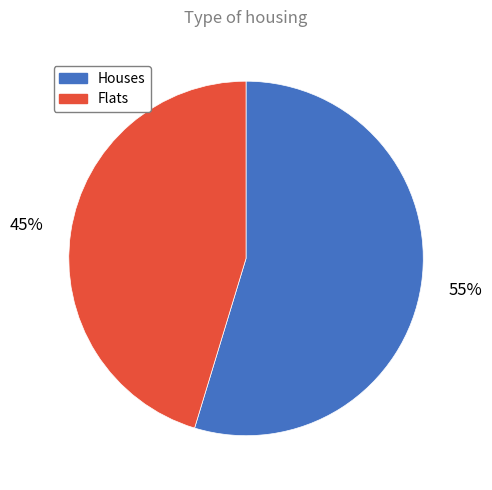

Is the sum of Houses and Flats greater than half?

Yes